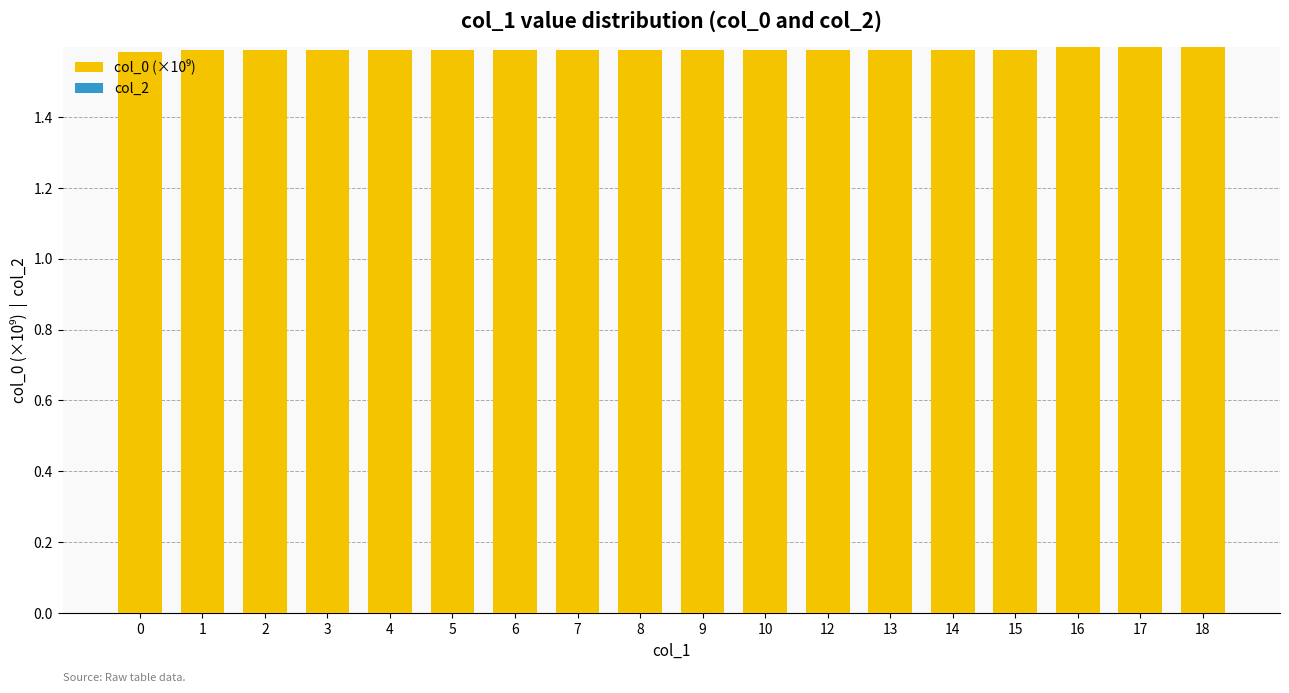

The value at 4 is 1.6. True or false?

True